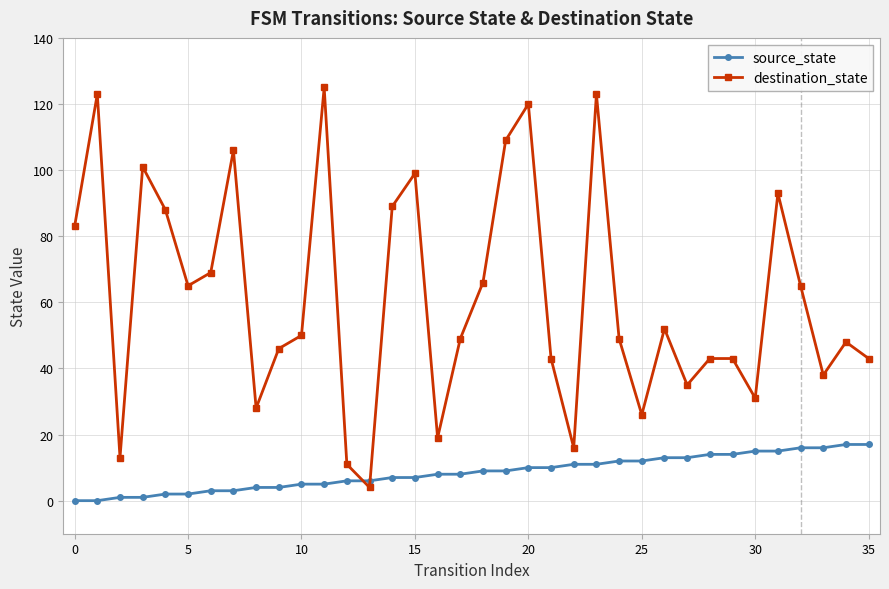

What is the average value of the destination_state series?

61